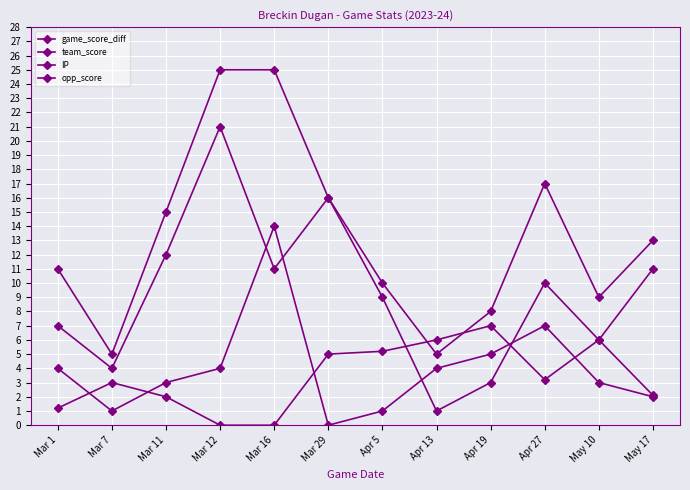

How many lines are shown in the chart?

4